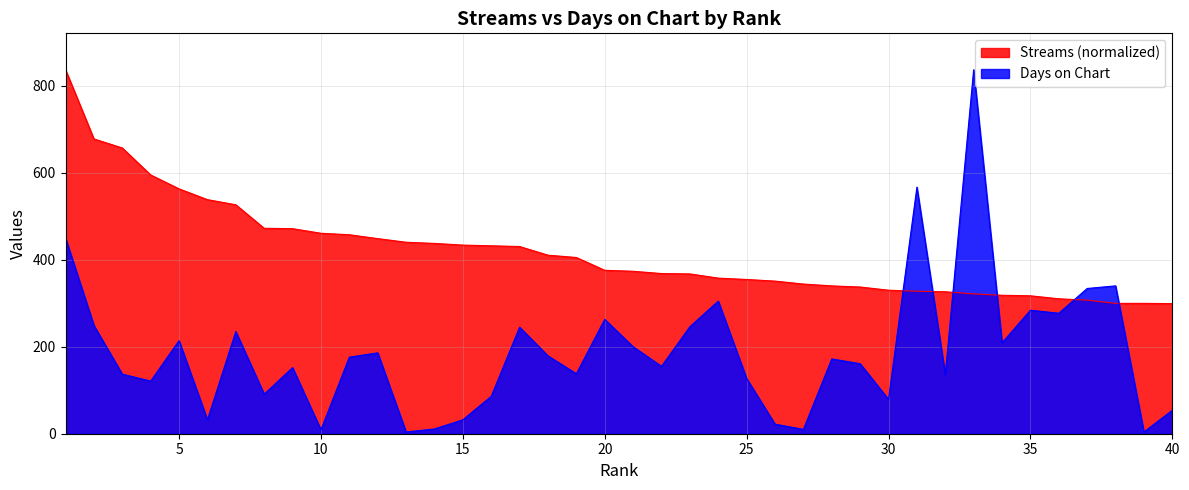

Which series changed the most between 29 and 34?

days_on_chart